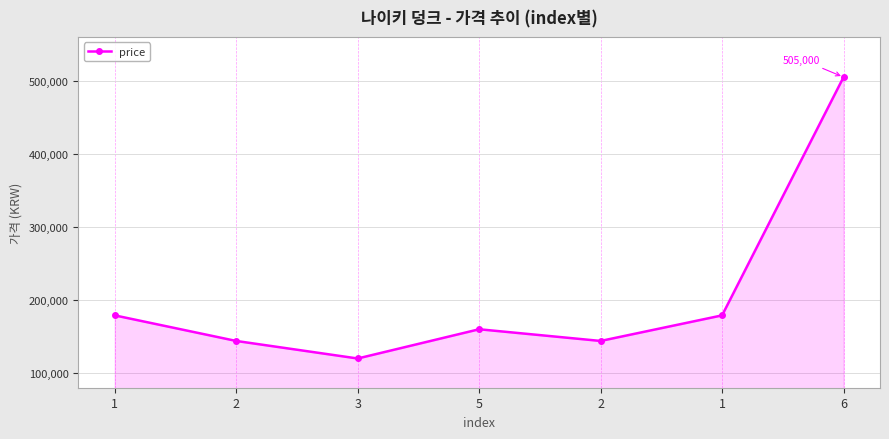

Where does the data first go above 160000?

1